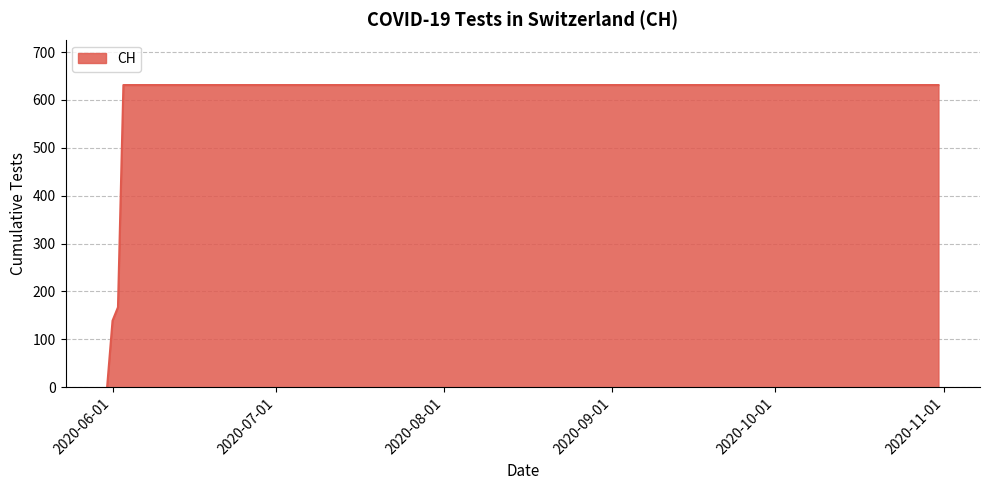

What is the difference between the maximum and minimum values?

631